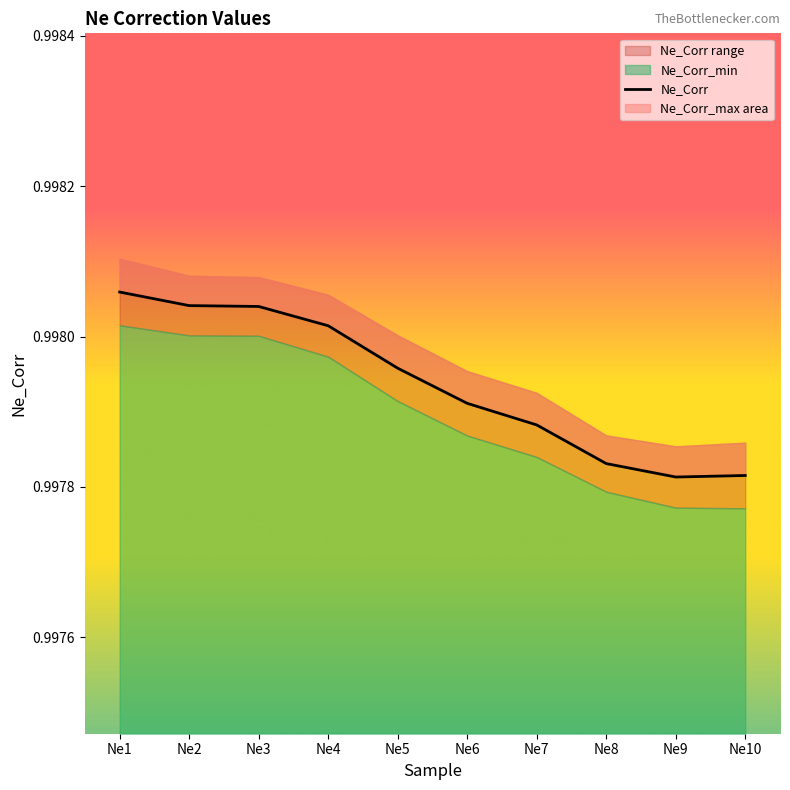

Reading left to right, transcribe all the data shown in this chart.

Ne1=1.0	Ne2=1.0	Ne3=1.0	Ne4=1.0	Ne5=1.0	Ne6=1.0	Ne7=1.0	Ne8=1.0	Ne9=1.0	Ne10=1.0